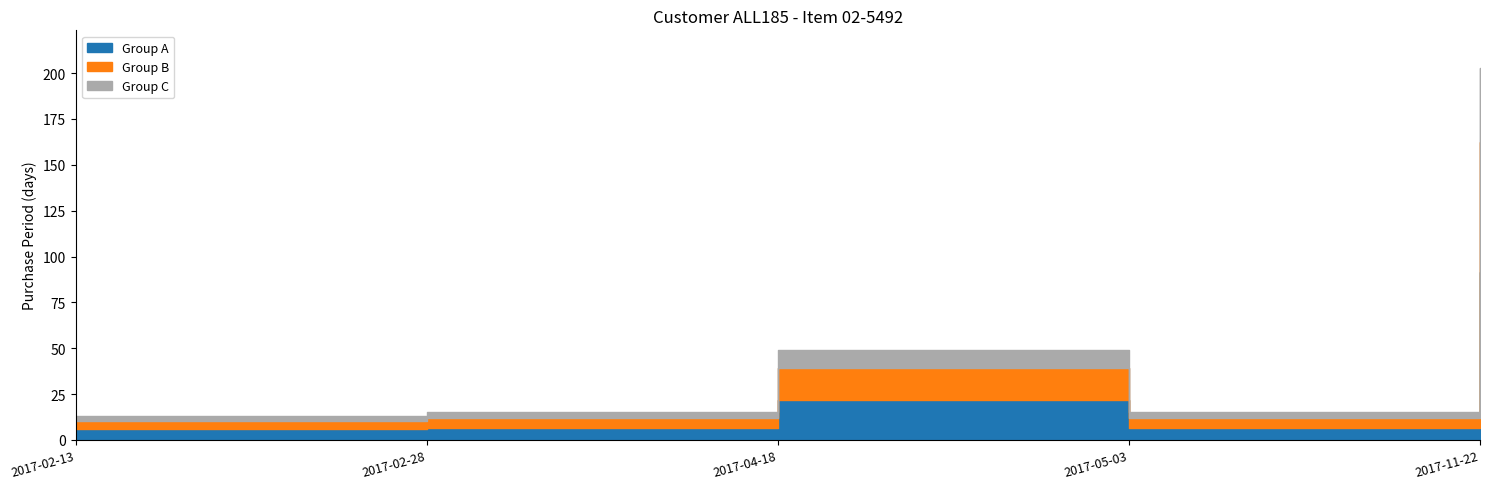

Where is the data nearest to the value 108?

2017-04-18